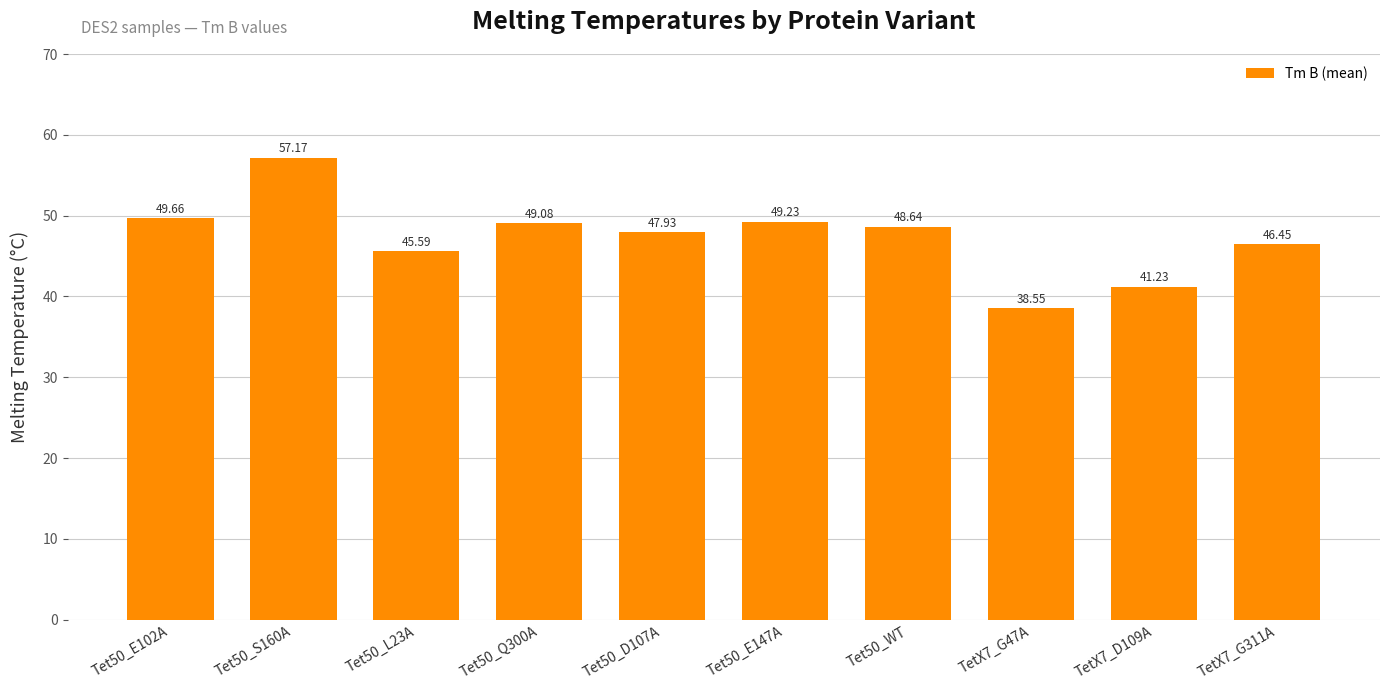

How many data points are less than 48?

5